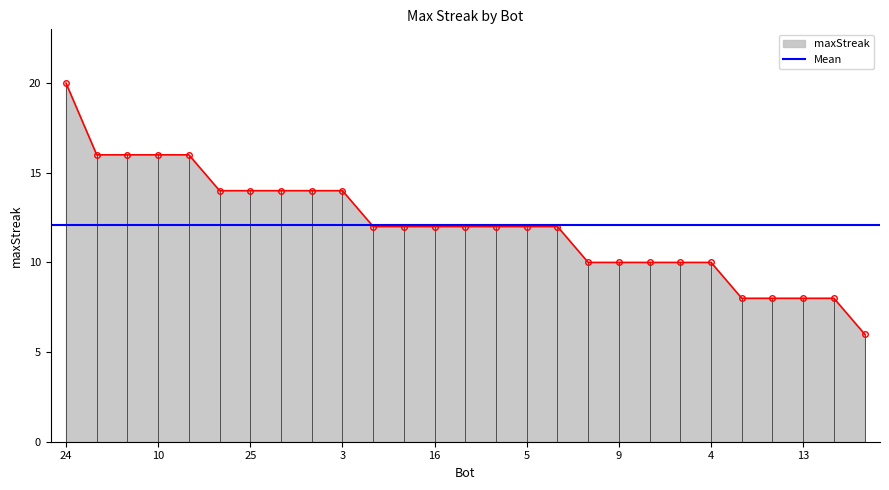

What is the approximate value at 21?

10